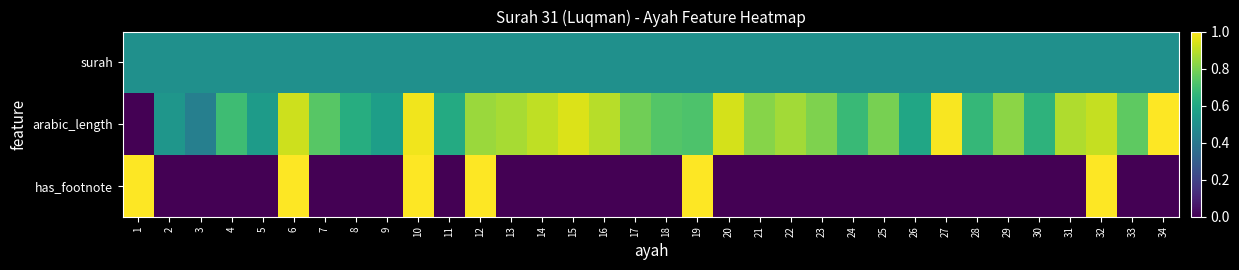

List the series in order of their overall mean, lowest first.

has_footnote, surah, arabic_length